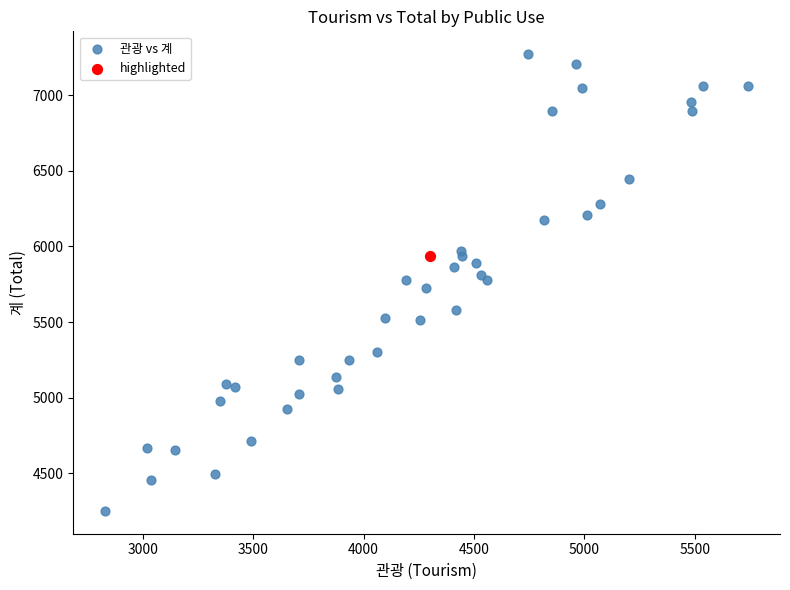

What are all the series names shown in the legend?

관광 vs 계, highlighted